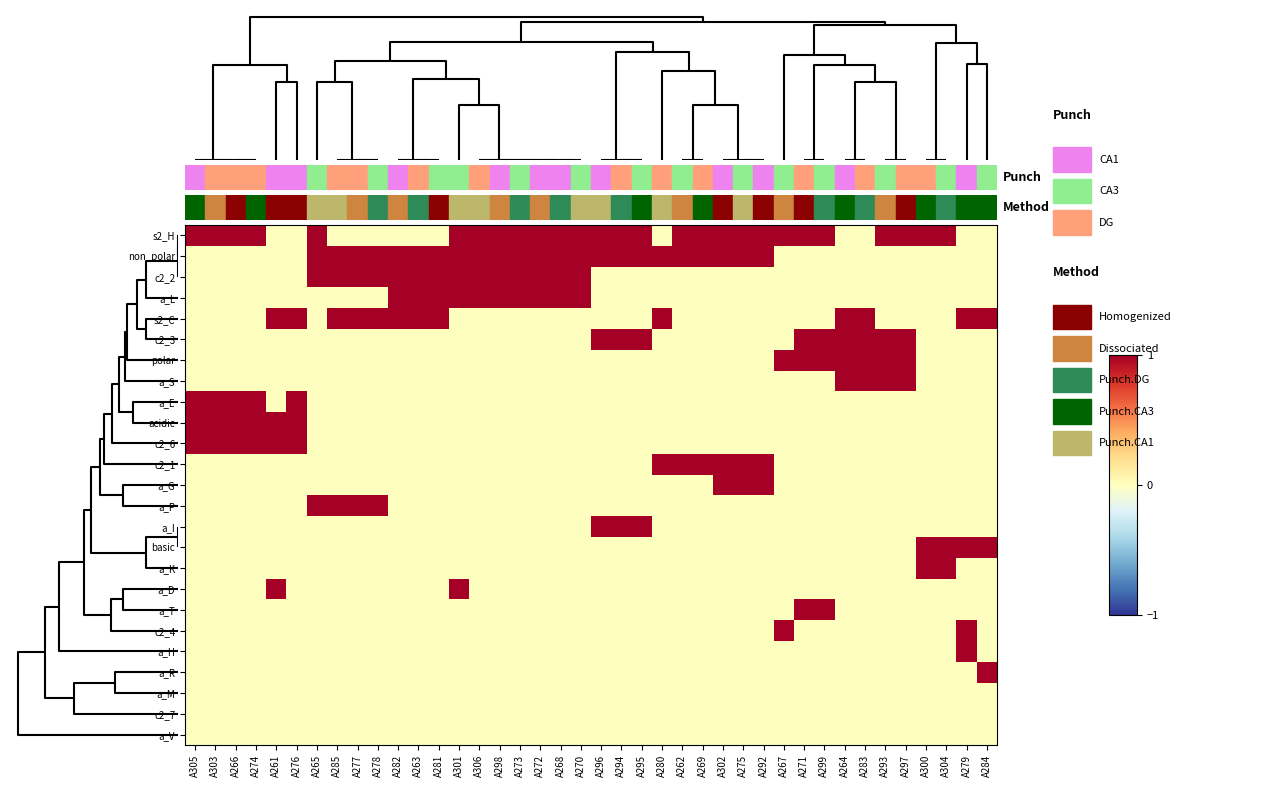

Which has a higher value, A304 or A276?

A304